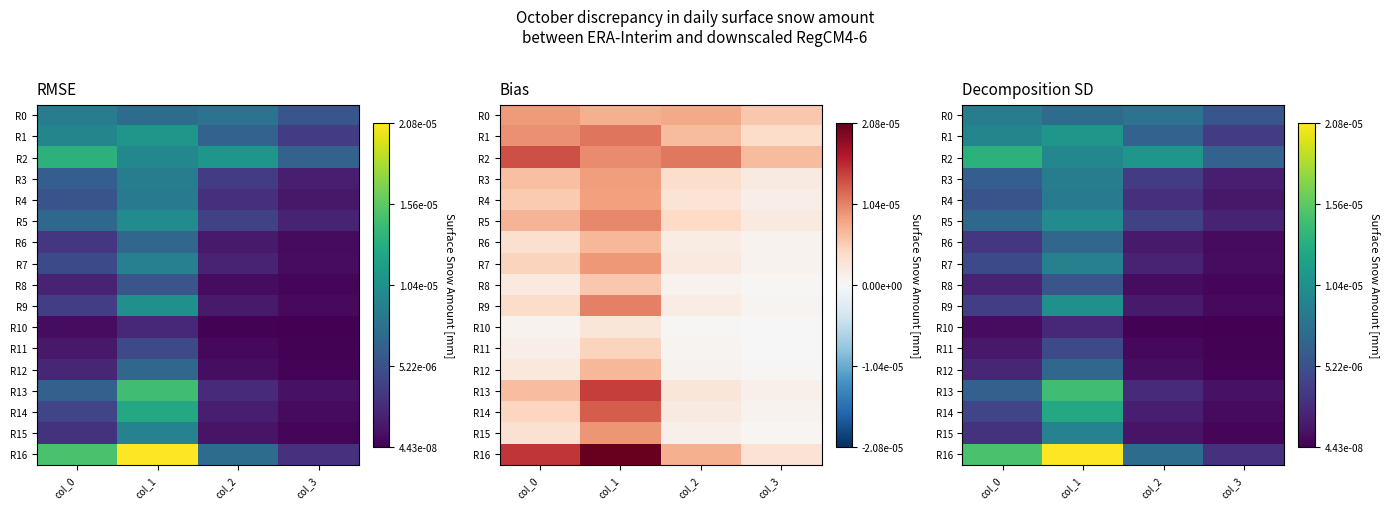

List the series in order of their peak value, highest first.

R16, R13, R2, R14, R1, R9, R5, R15, R7, R0, R3, R4, R12, R6, R8, R11, R10